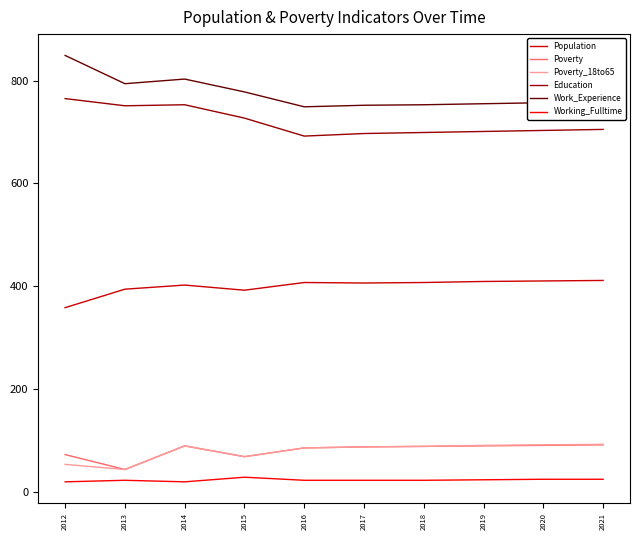

Which series has the widest spread of values?

Work_Experience